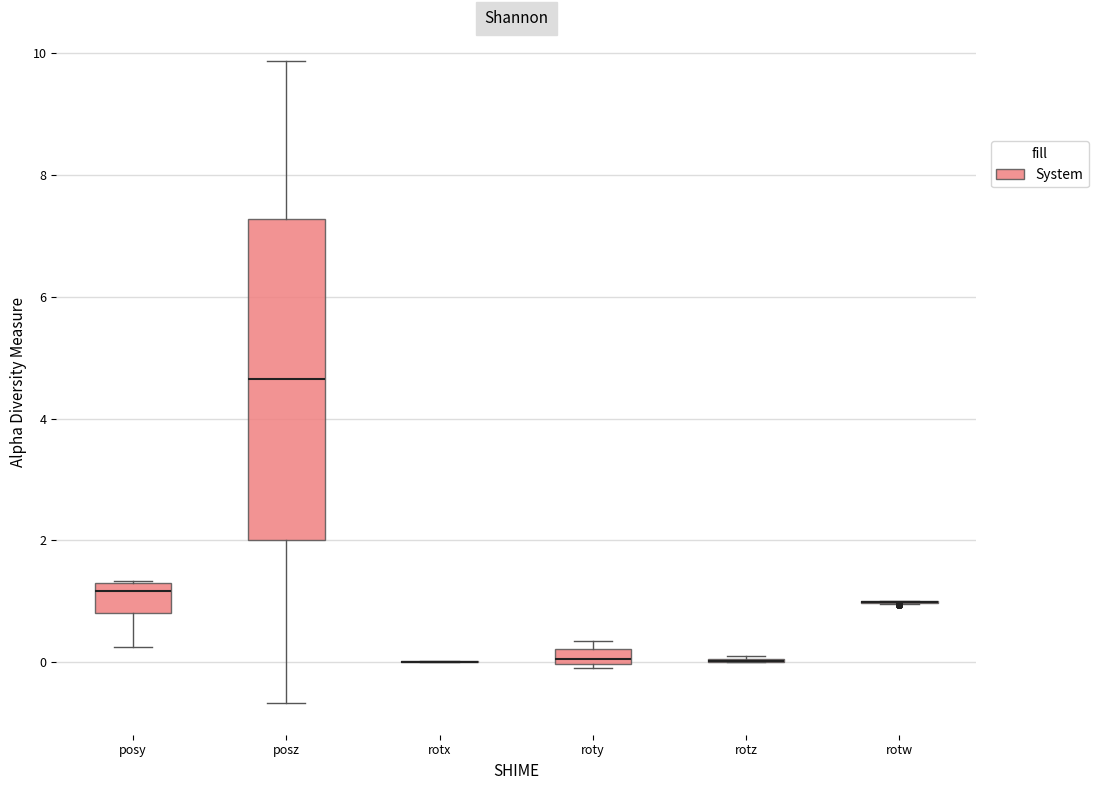

Comparing the boxes themselves (not the whiskers), which one is the tallest?

posz